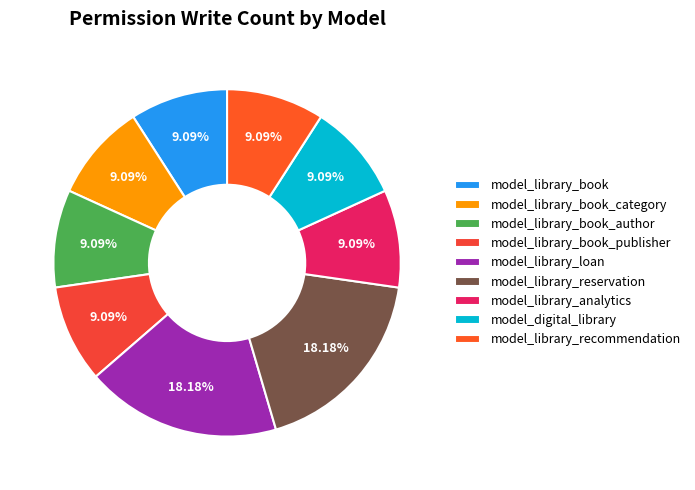

What percentage is NOT represented by model_library_loan?

81.8%